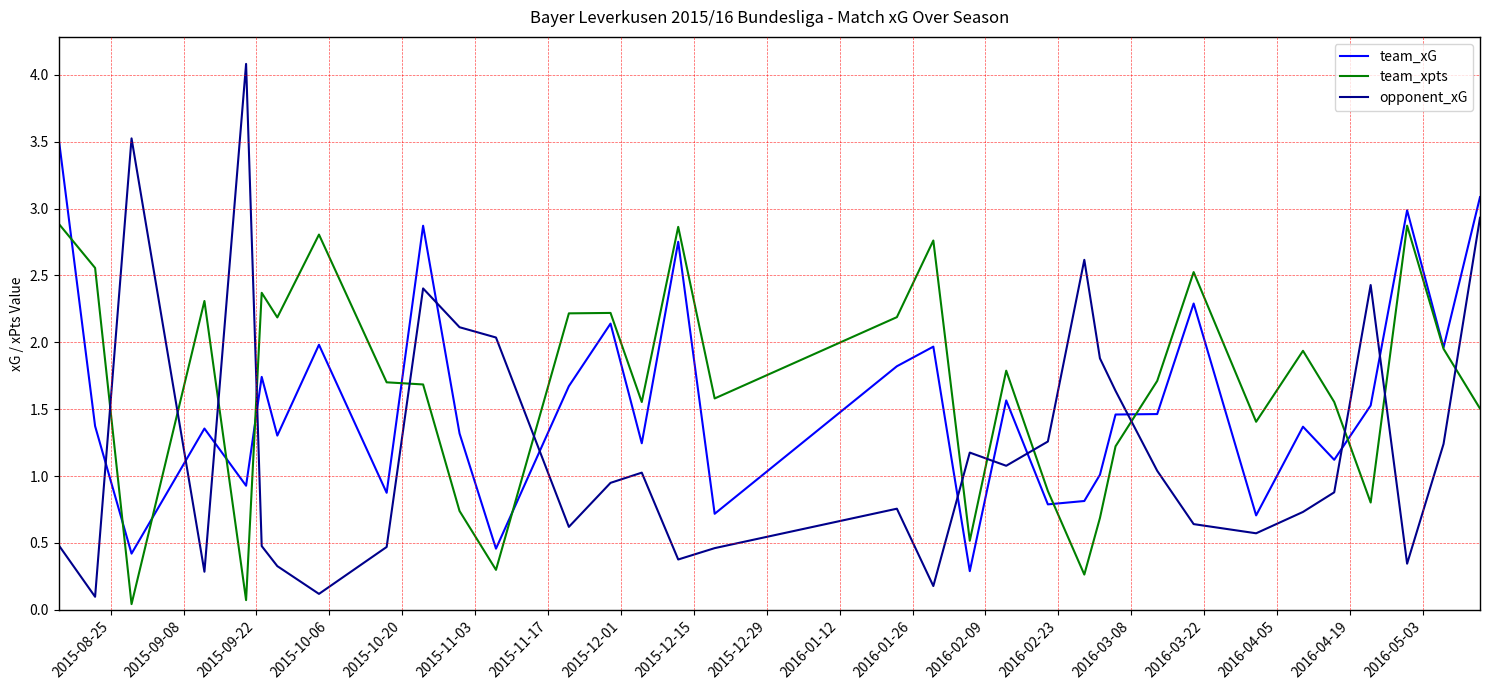

What is the maximum value shown in the chart?

4.1